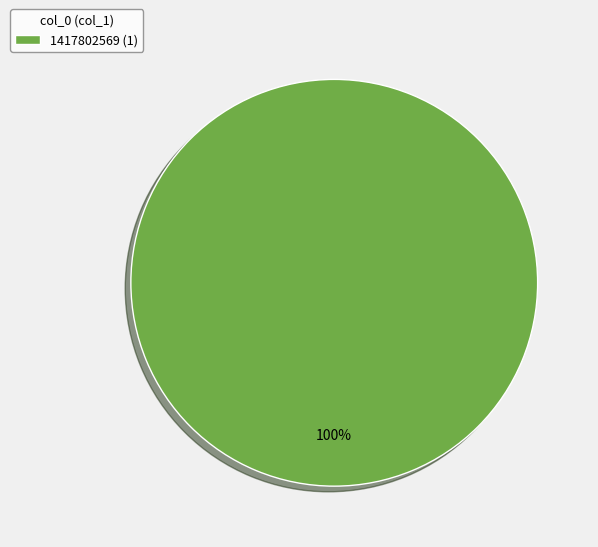

Is it true that 1417802569 (1) is 100% of the pie?

True